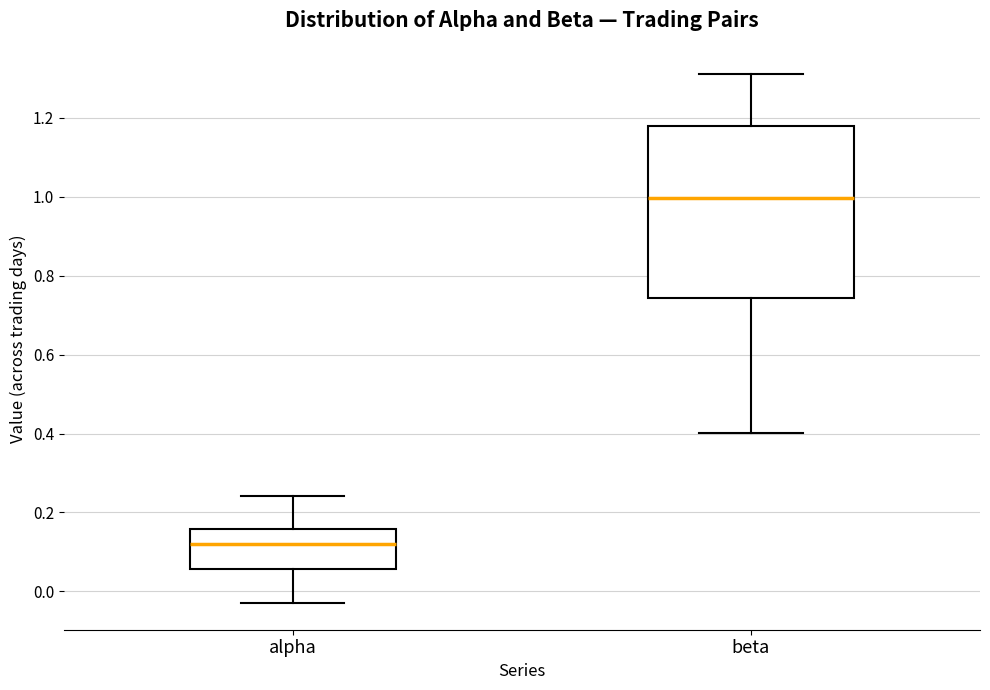

Reading left to right, read every box against the y-axis: the position of its median line, the range the box covers, and the ends of its whiskers. The values are not printed on the chart, so give them approximately, as read against the axis.

alpha: median 0.12, box 0.06 to 0.16, whiskers -0.02 to 0.24
beta: median 1.00, box 0.74 to 1.18, whiskers 0.40 to 1.30